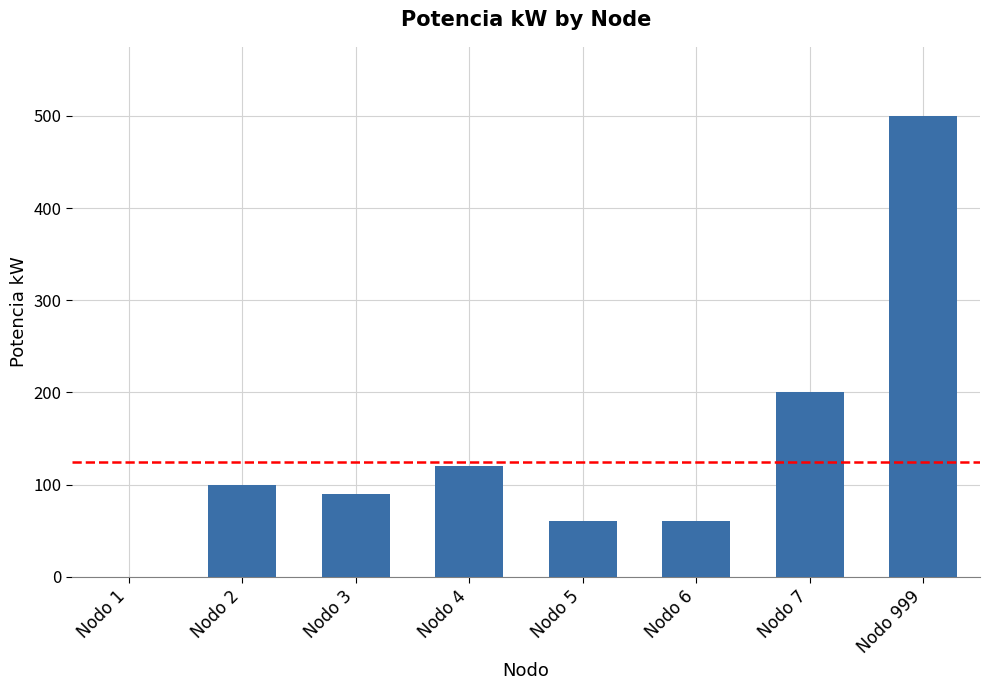

What is the sum of all values?

1130